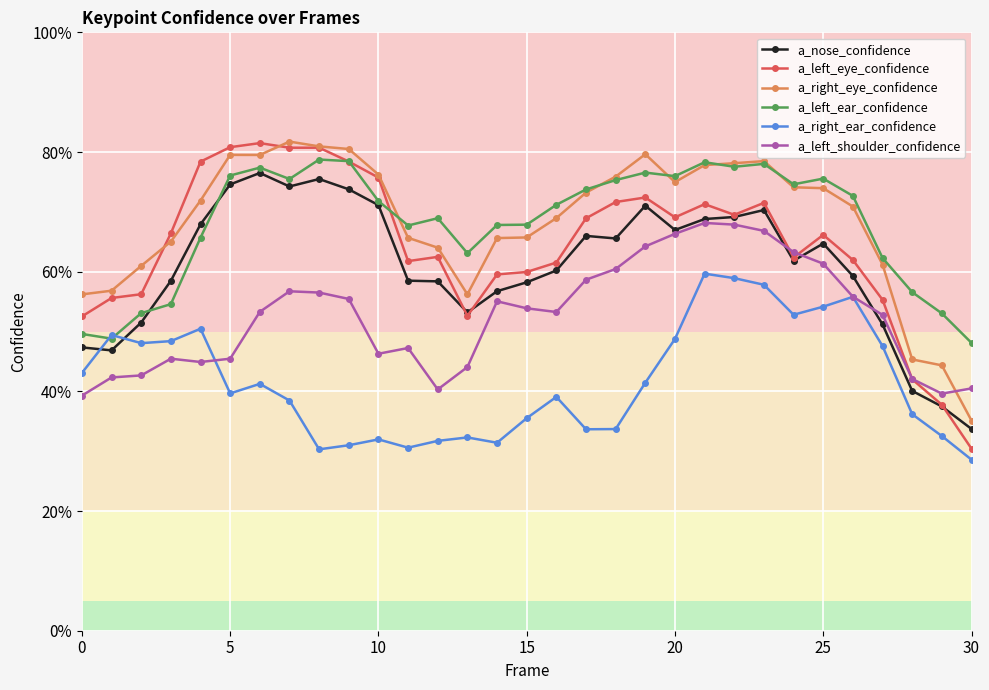

What are all the series names shown in the legend?

a_nose_confidence, a_left_eye_confidence, a_right_eye_confidence, a_left_ear_confidence, a_right_ear_confidence, a_left_shoulder_confidence